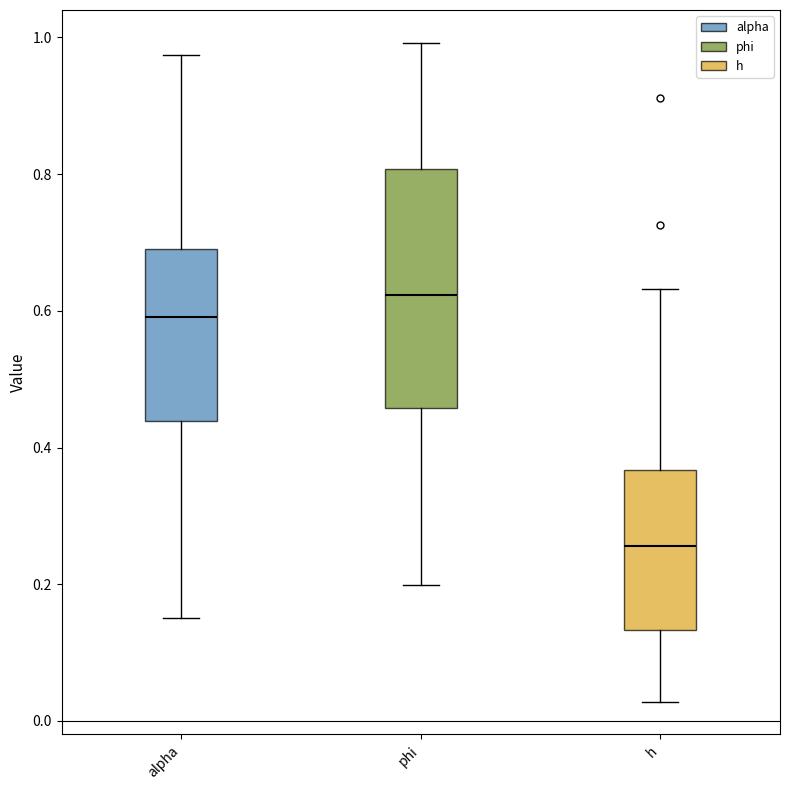

Comparing the boxes themselves (not the whiskers), which one is the tallest?

phi